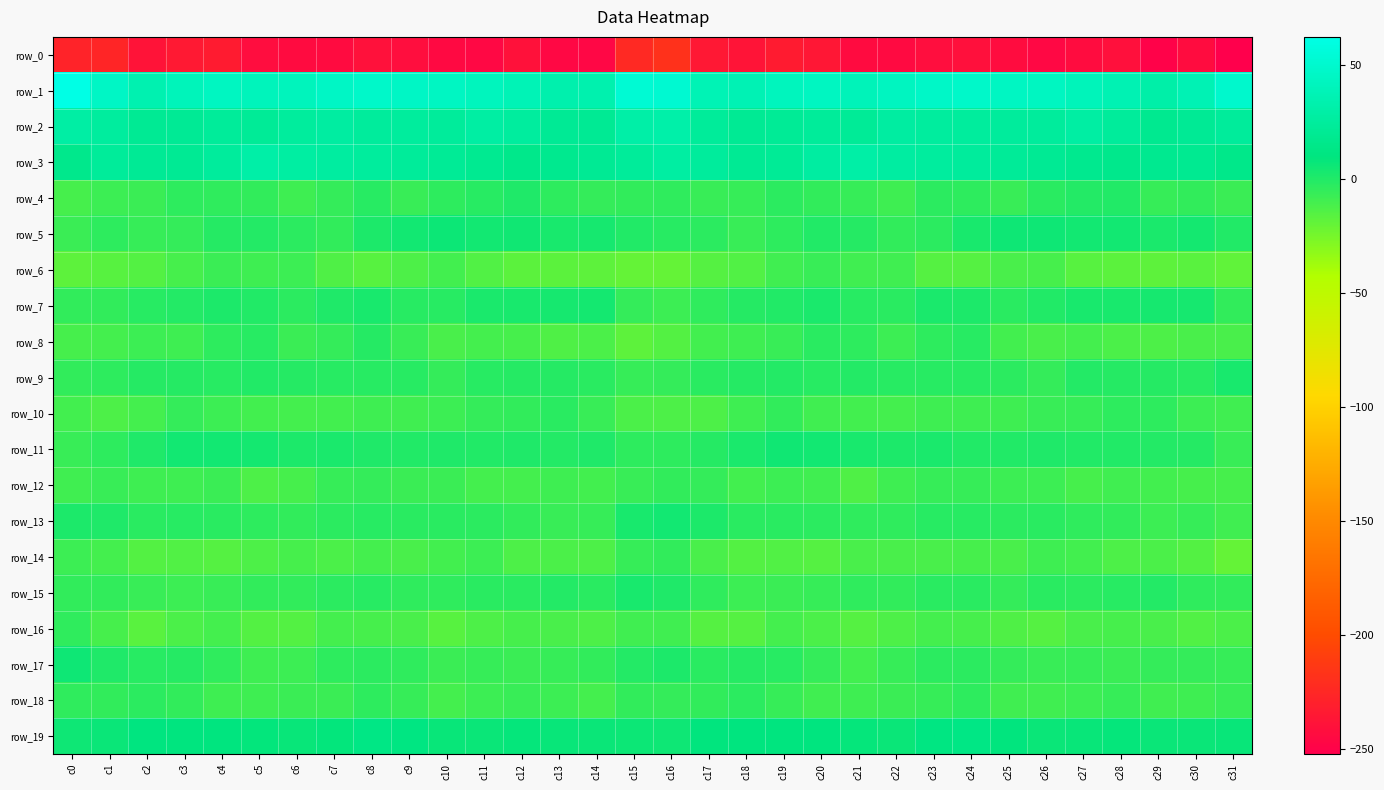

List the labels in order of row_1 value, largest first.

c0, c15, c16, c31, c8, c24, c23, c7, c9, c1, c25, c10, c4, c20, c26, c22, c19, c11, c6, c5, c3, c27, c21, c12, c17, c30, c18, c28, c2, c14, c13, c29